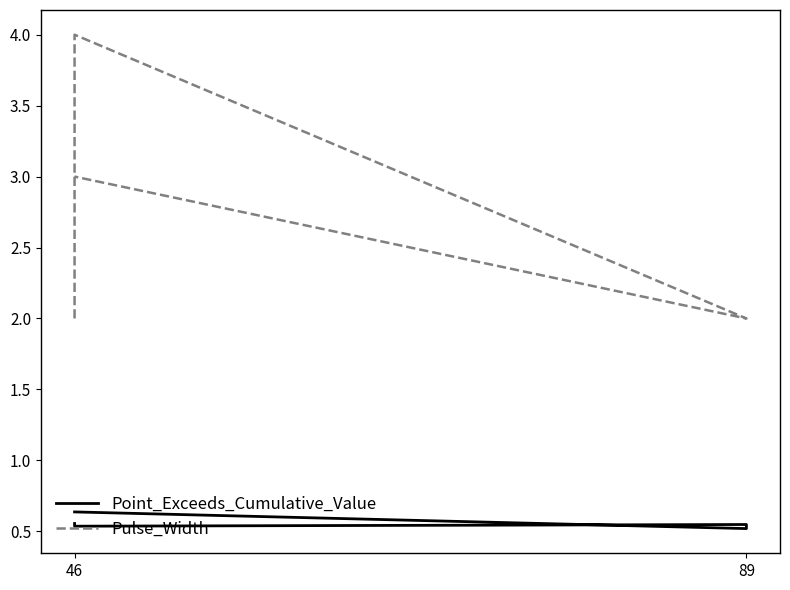

What is the label of the 1st point from the left?

46